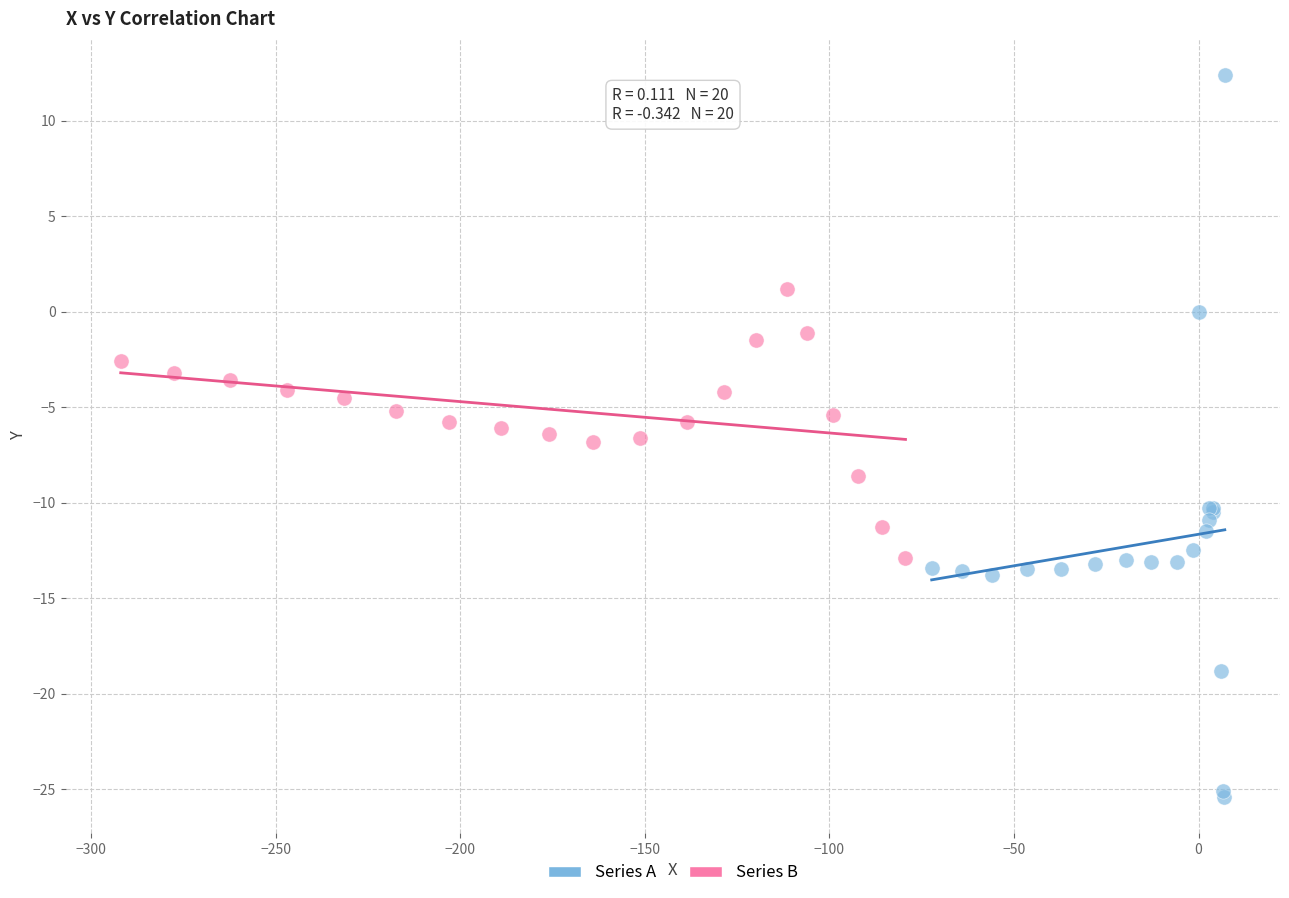

Which series has the largest Y range (max minus min)?

Series A